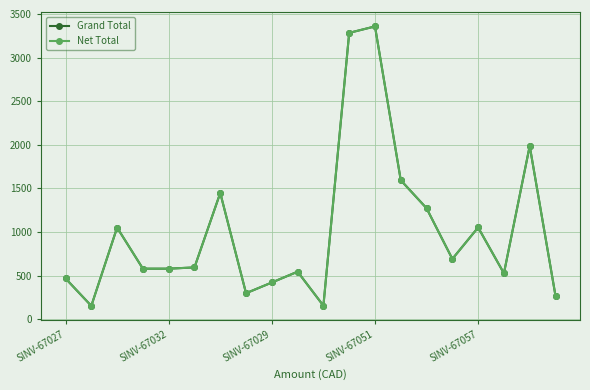

True or false: Grand Total and Net Total intersect in this chart.

False